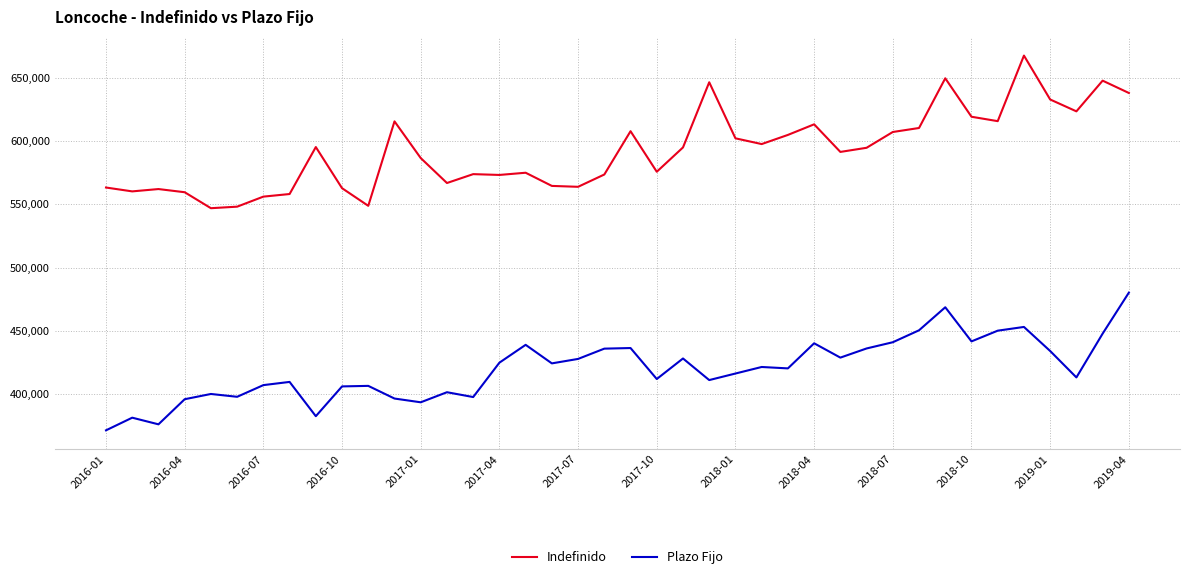

True or false: Indefinido and Plazo Fijo cross at least once.

False